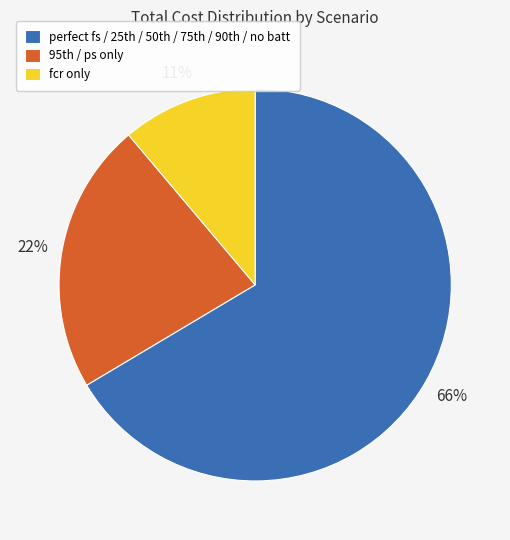

To the nearest percent, what is the average slice percentage?

33%